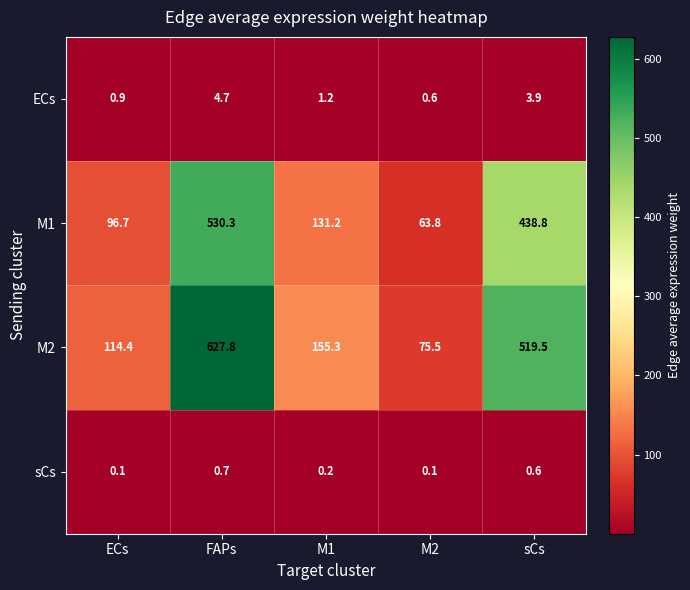

What is the difference between the highest and lowest values at M1?

155.1